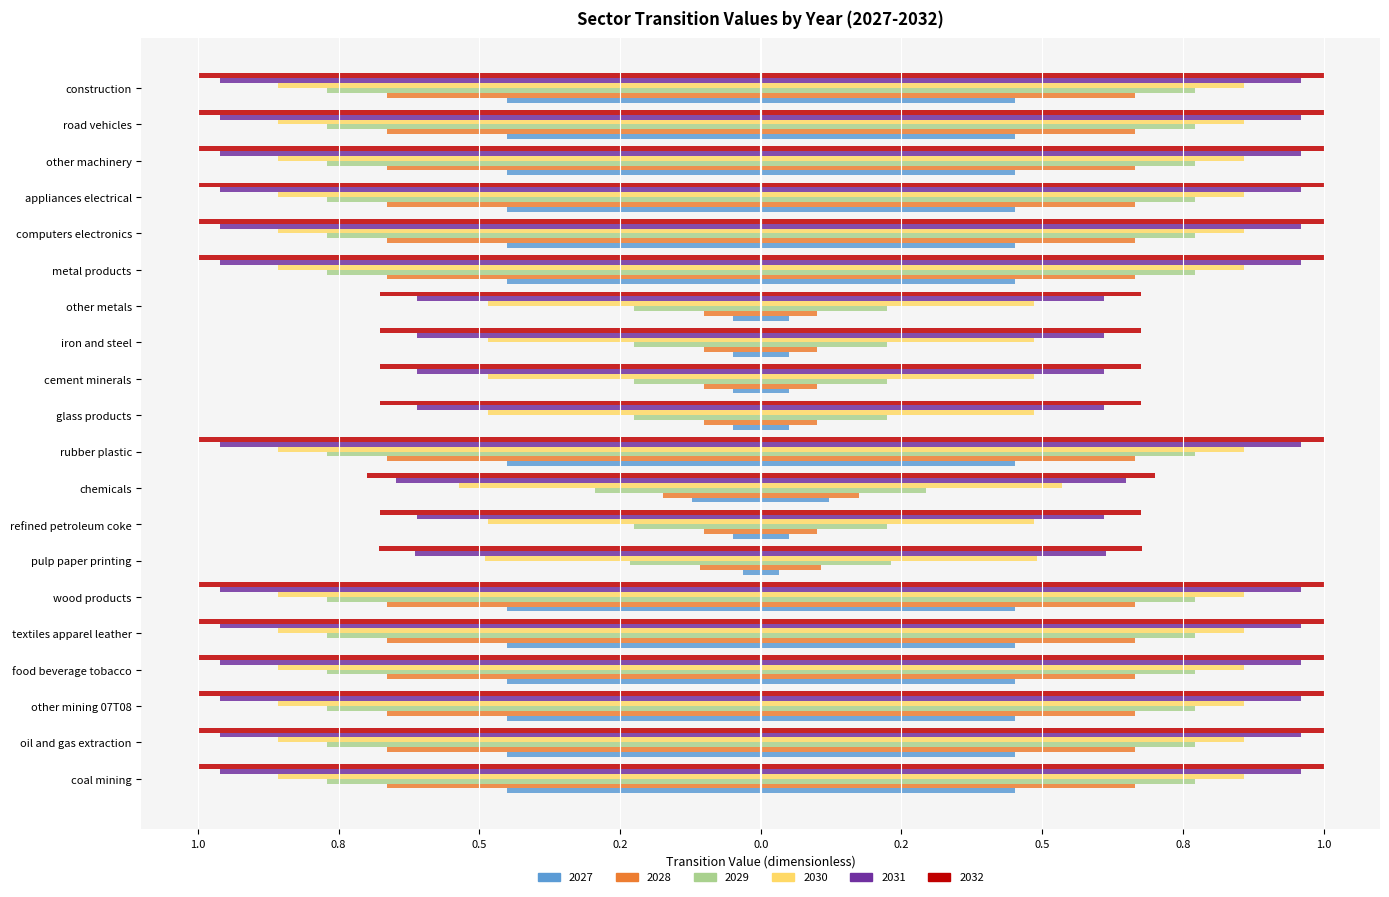

Which series changed the most between pulp paper printing and chemicals?

2027